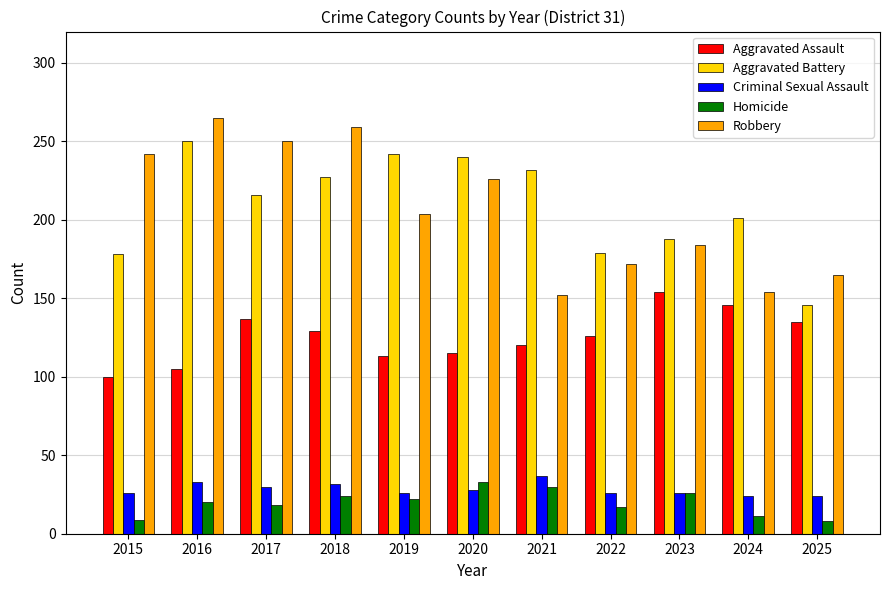

Read the Homicide value at 2017, to the nearest 10.

20